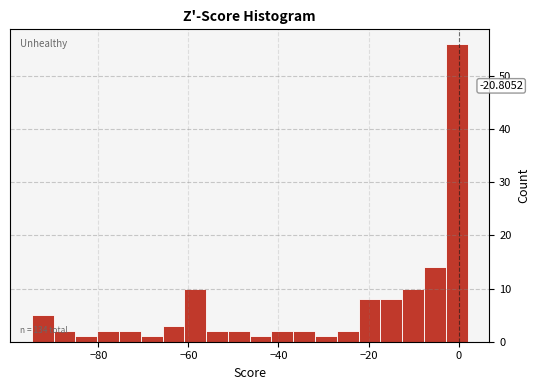

Read against the x-axis, roughly where is the centre of the tallest bar?

0